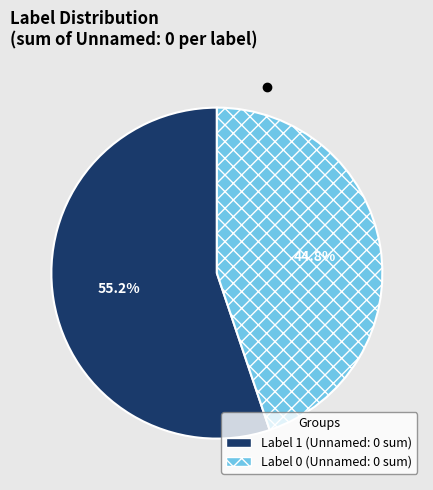

How many segments does this pie chart have?

2